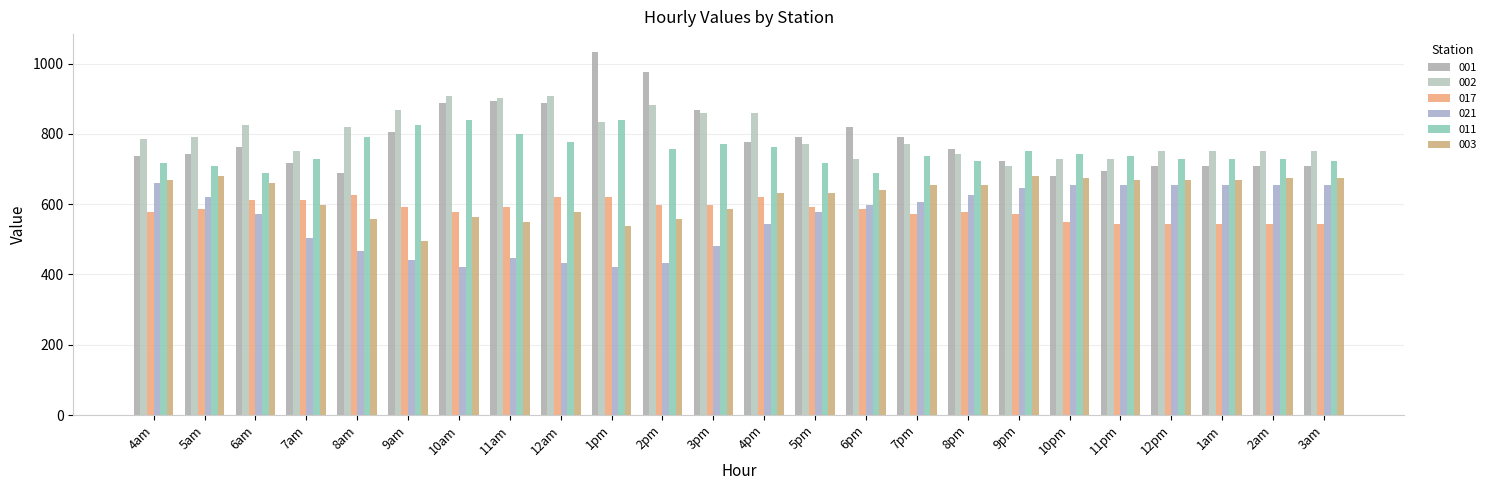

Rank the categories by 021 value from highest to lowest.

4am, 10pm, 11pm, 12pm, 1am, 2am, 3am, 9pm, 8pm, 5am, 7pm, 6pm, 5pm, 6am, 4pm, 7am, 3pm, 8am, 11am, 9am, 12am, 2pm, 10am, 1pm